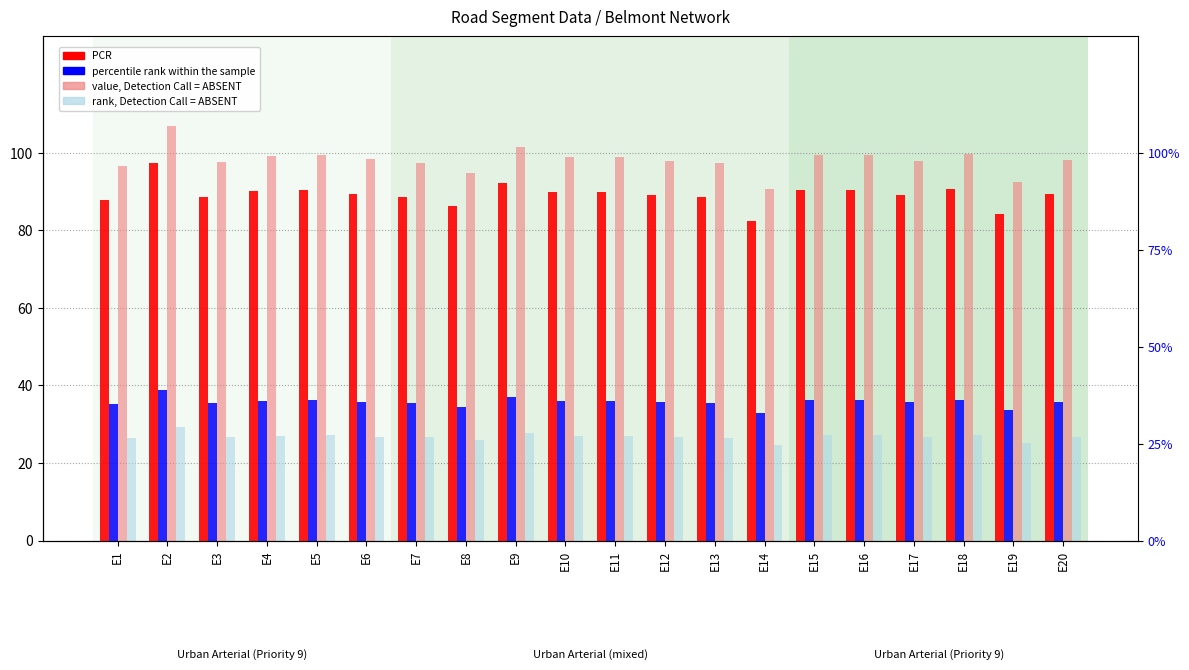

List the labels in order of percentile rank within the sample value, smallest first.

E14, E19, E8, E1, E13, E7, E3, E12, E17, E20, E6, E10, E11, E4, E15, E5, E16, E18, E9, E2